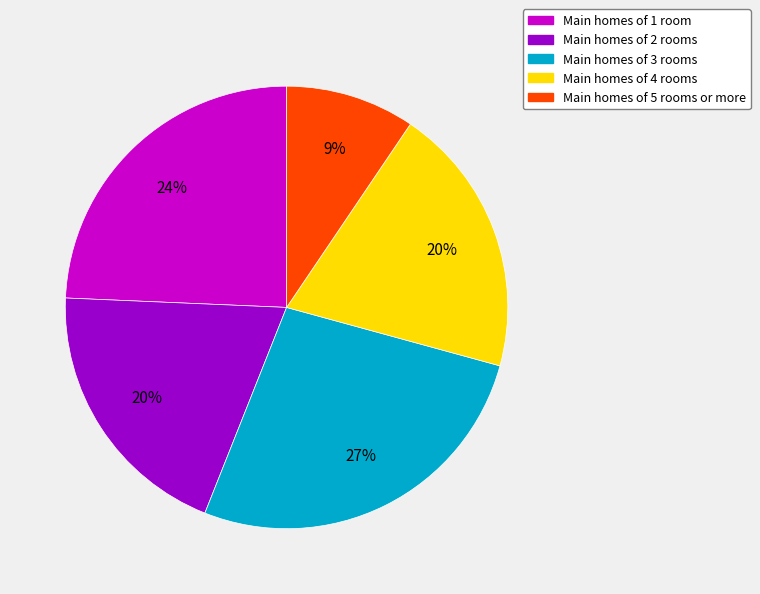

What is the ratio of the value at Main homes of 4 rooms to the value at Main homes of 3 rooms?

0.7